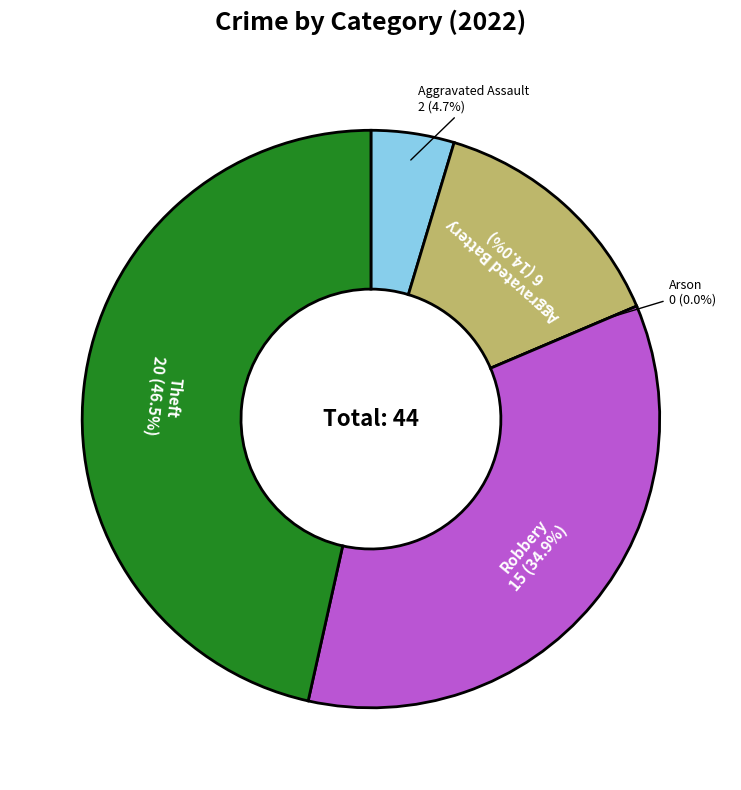

To the nearest percent, what is the combined percentage of Robbery and Arson?

35%